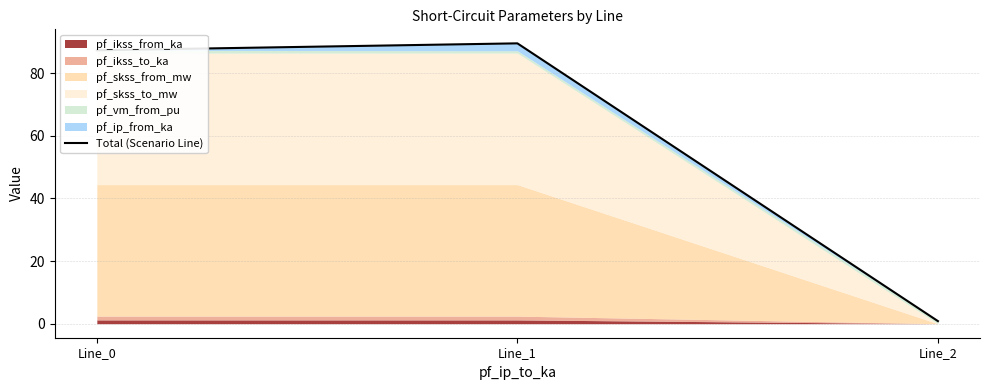

Rank the categories by value from lowest to highest.

Line_2, Line_0, Line_1